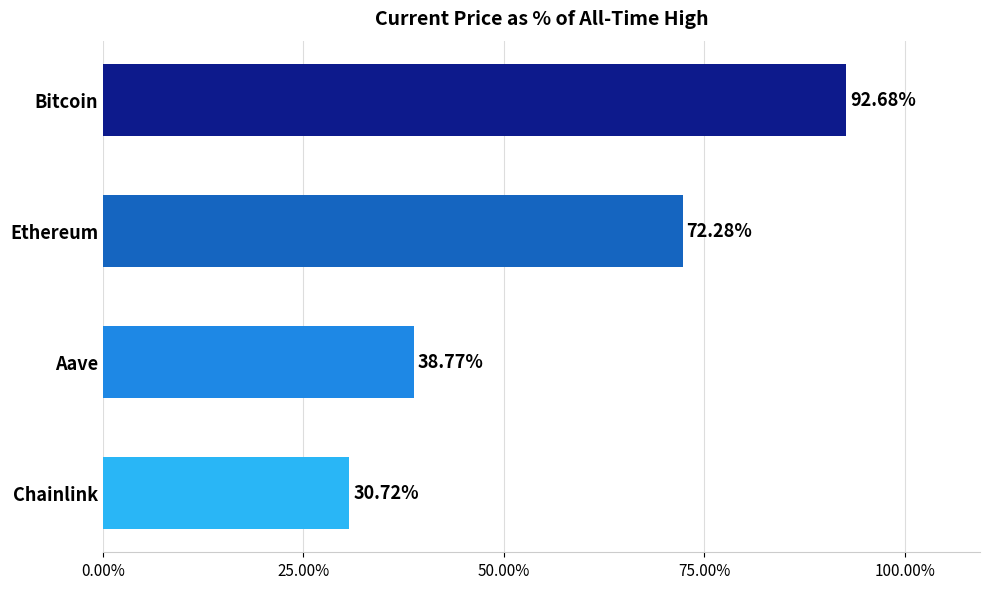

What is the maximum value shown in the chart?

92.7